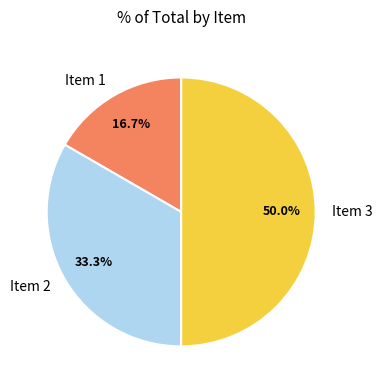

Approximately how many times larger is the value at Item 1 compared to Item 3?

0.3